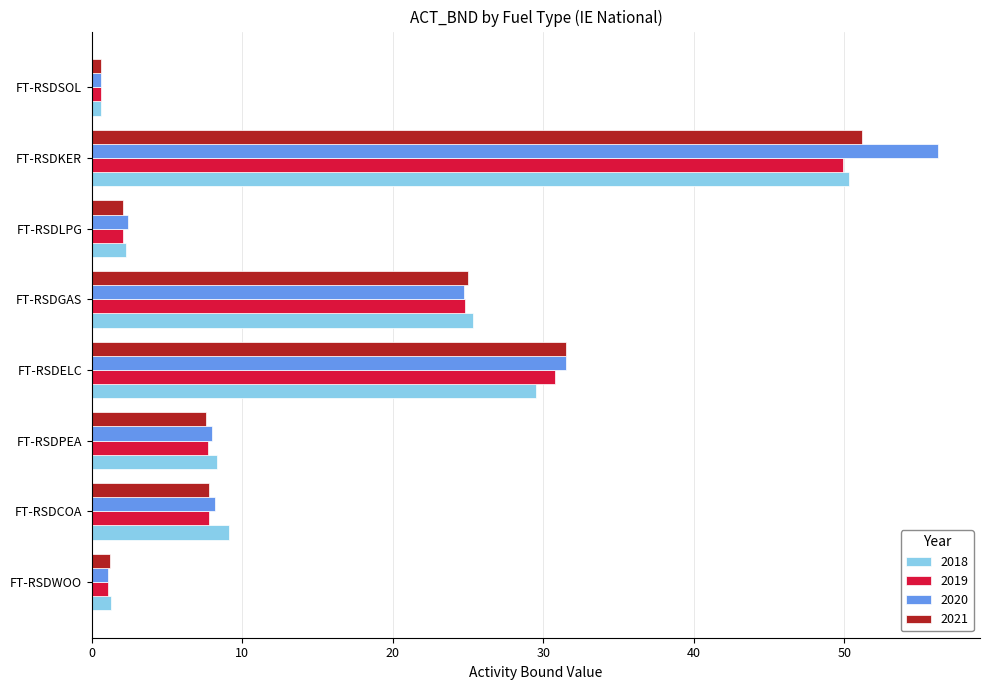

Which label corresponds to the smallest value in the chart?

FT-RSDSOL